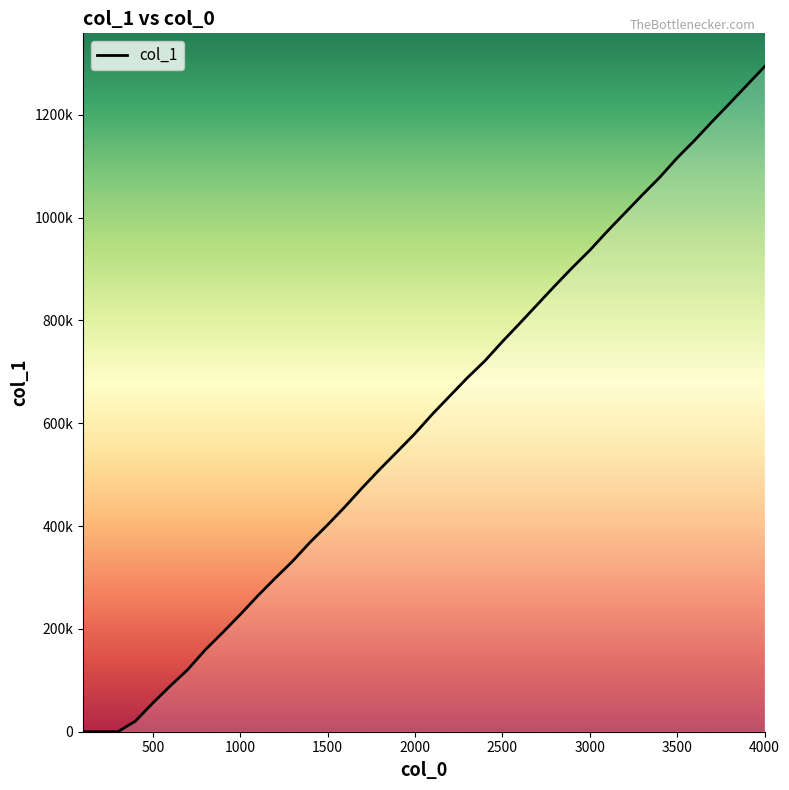

What is the value of the 19th point from the left?

545280